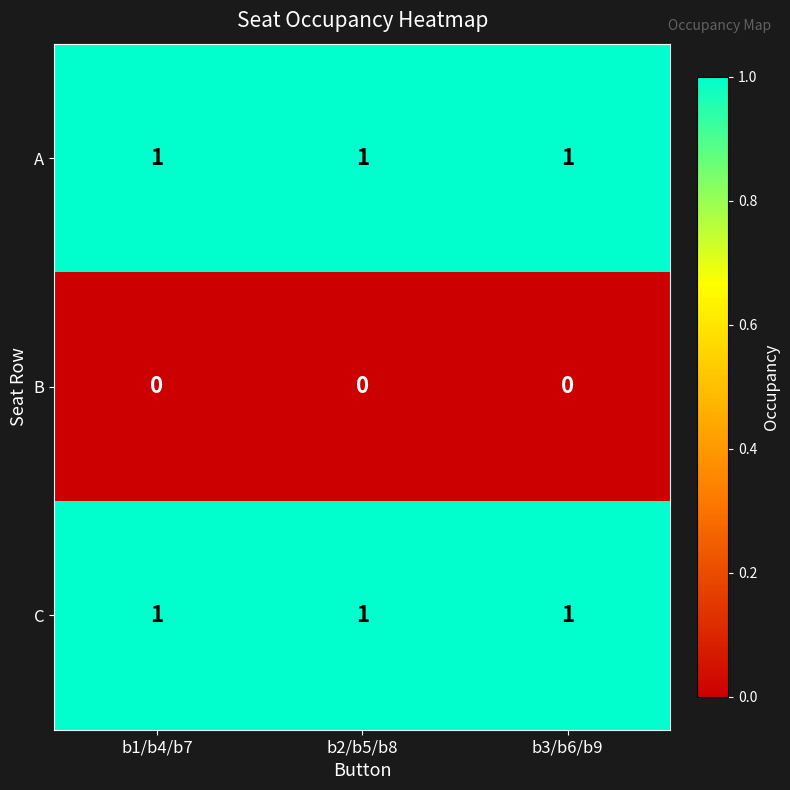

What is the difference between the highest and lowest values at b3/b6/b9?

1